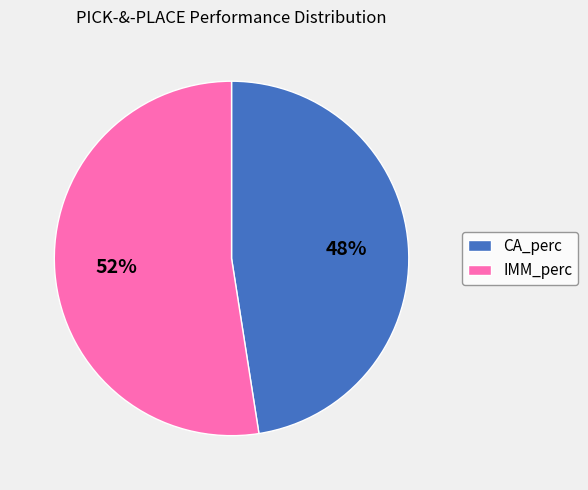

Which category has the smallest portion of the pie?

CA_perc